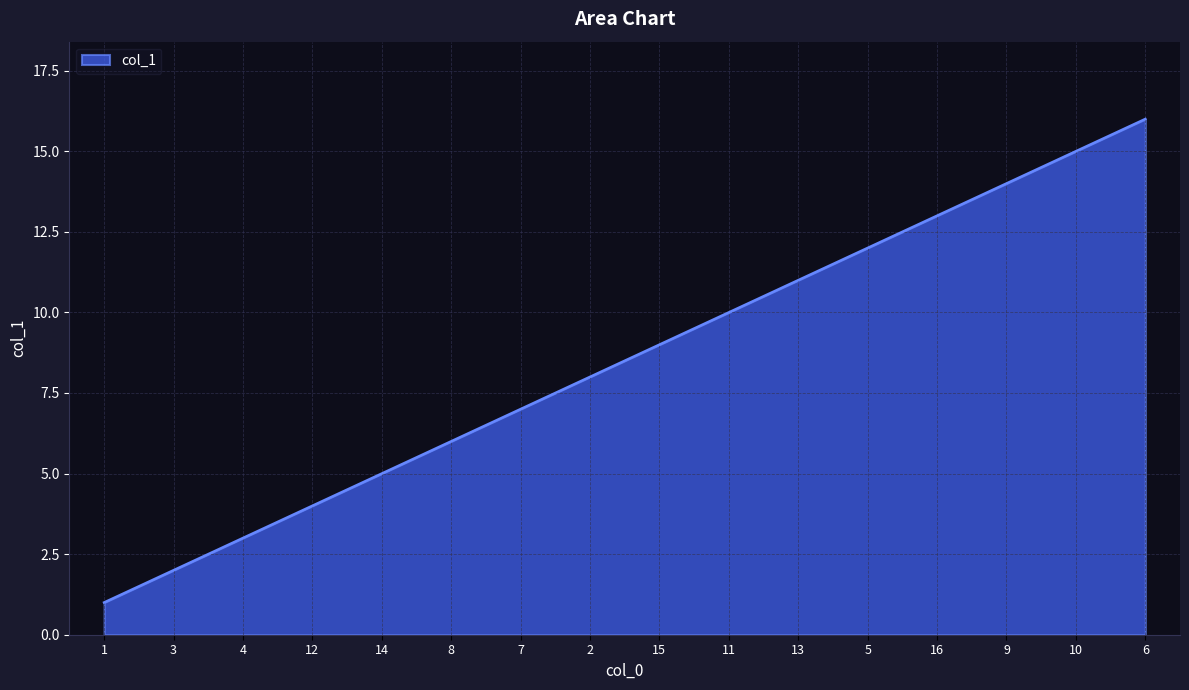

List the labels in order of value, largest first.

6, 10, 9, 16, 5, 13, 11, 15, 2, 7, 8, 14, 12, 4, 3, 1